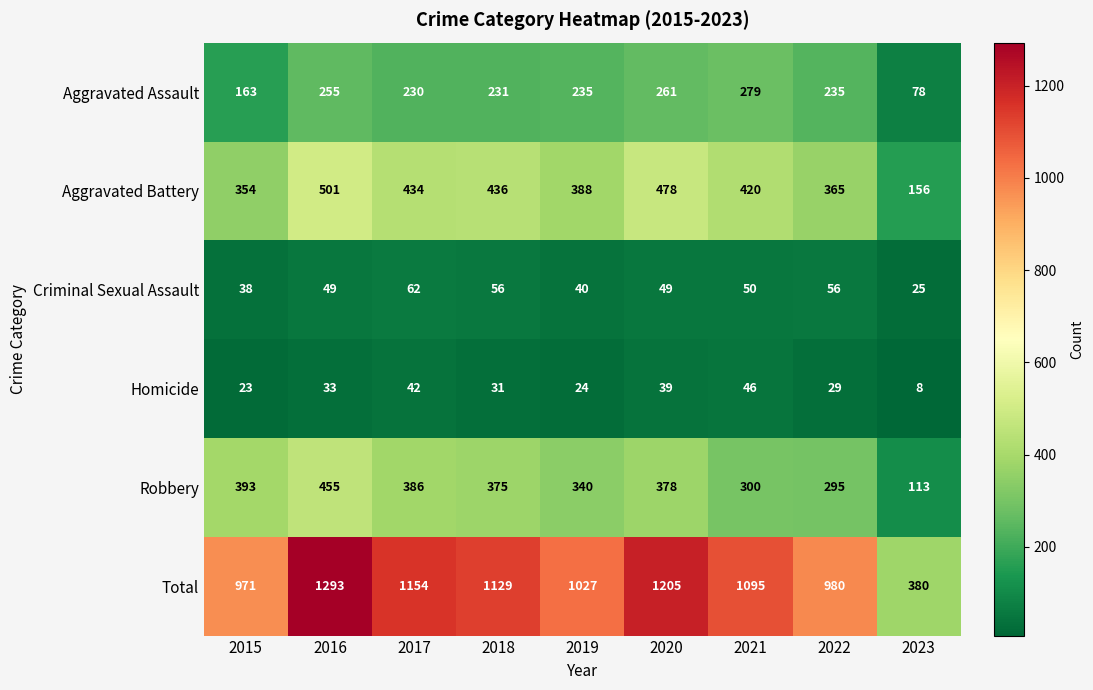

Is it true that Criminal Sexual Assault equals 79 at 2020?

False